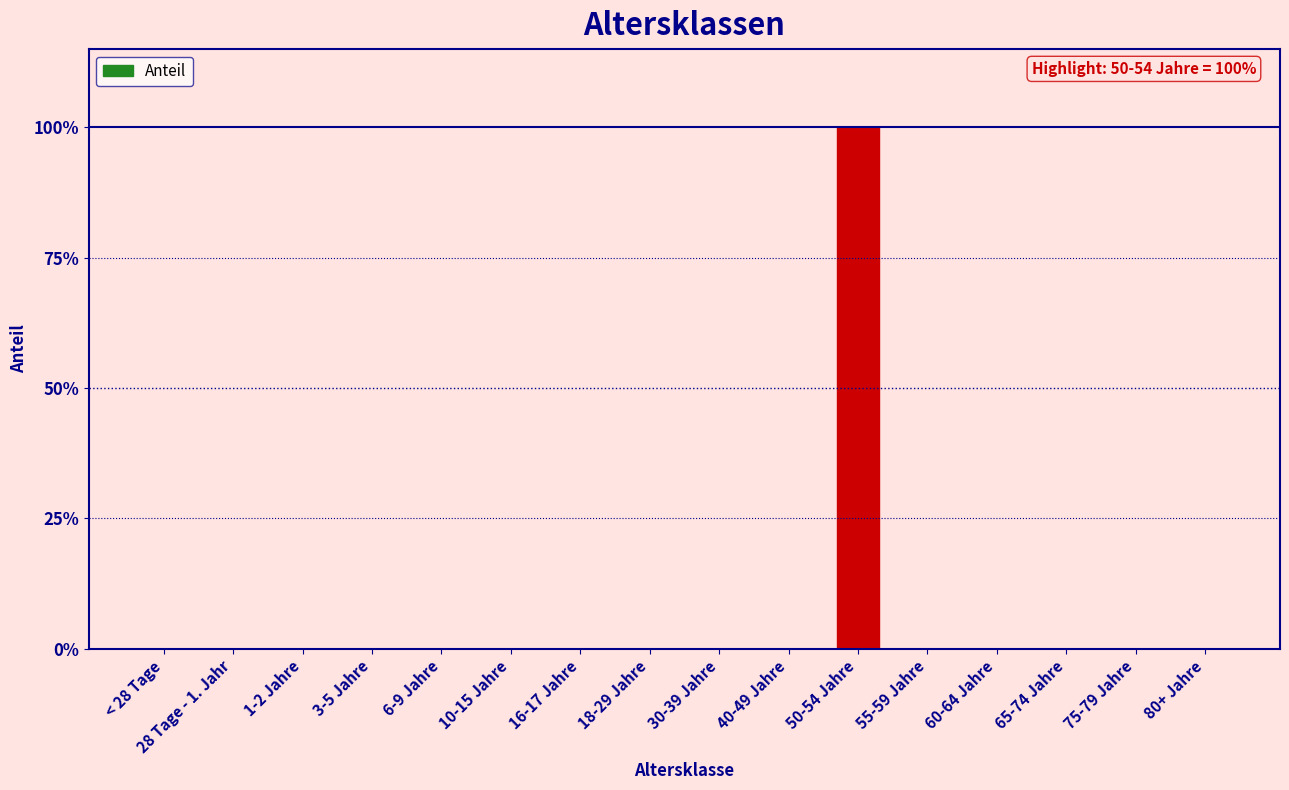

Is it true that the value at 60-64 Jahre is 1?

False